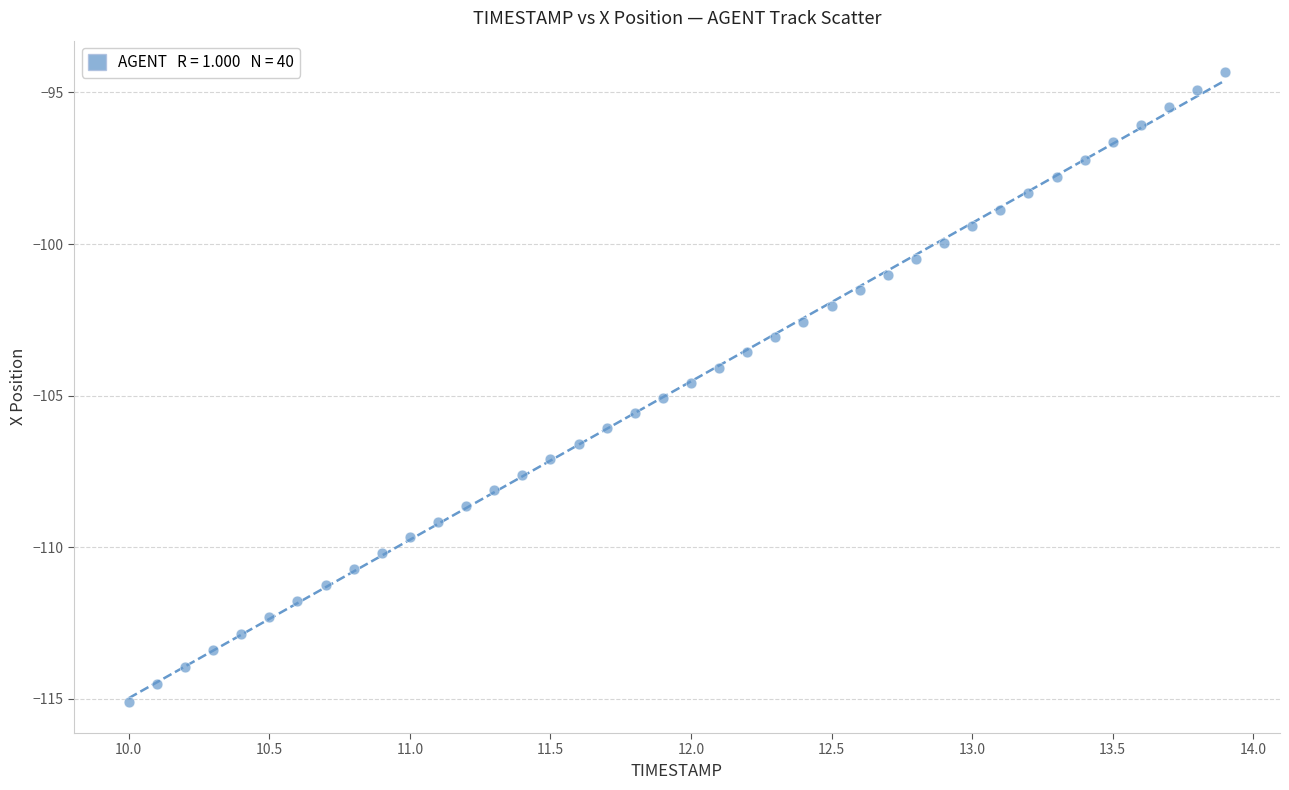

What is the range of Y values (max minus min)?

20.8